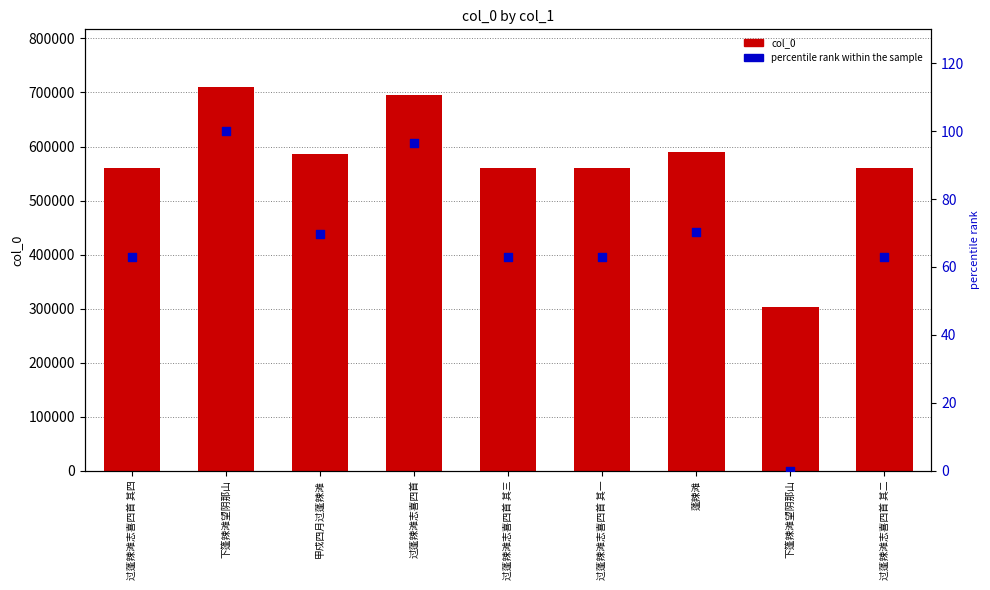

Which series has the largest Y range (max minus min)?

col_0